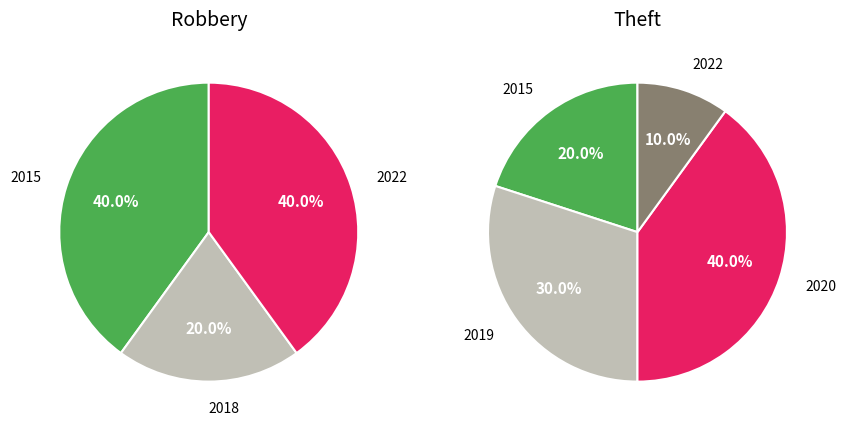

To the nearest percent, what is the difference between the largest and smallest slice percentages?

20%